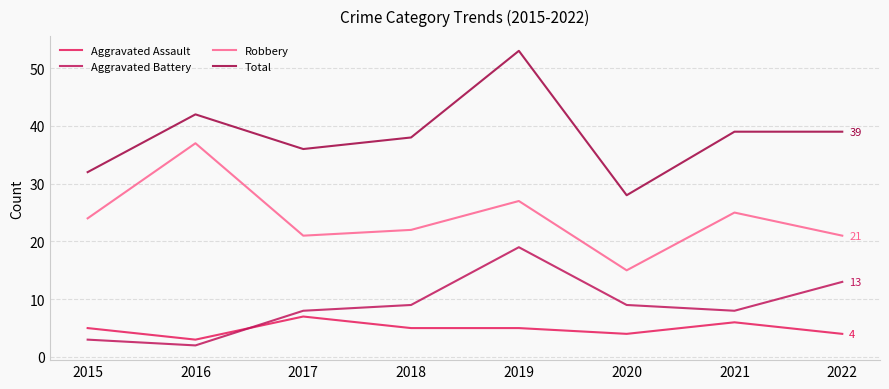

What is the sum of the Robbery values at 2020 and 2015?

39